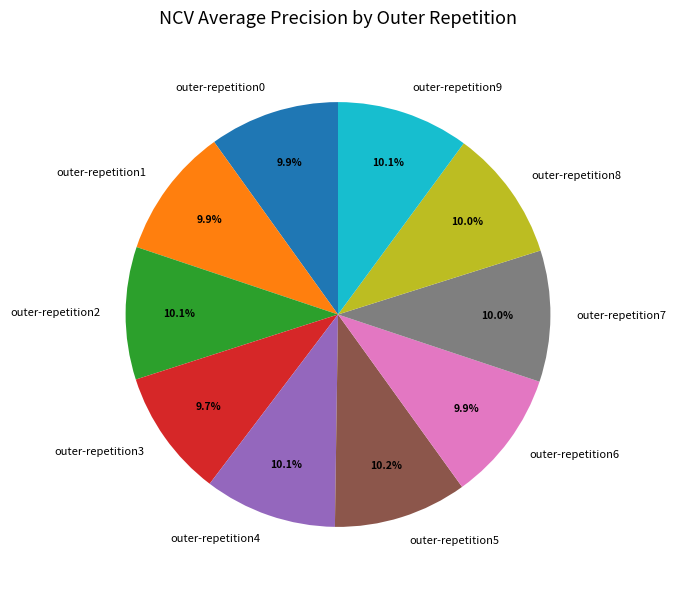

What percentage is the outer-repetition6 slice, to the nearest percent?

10%